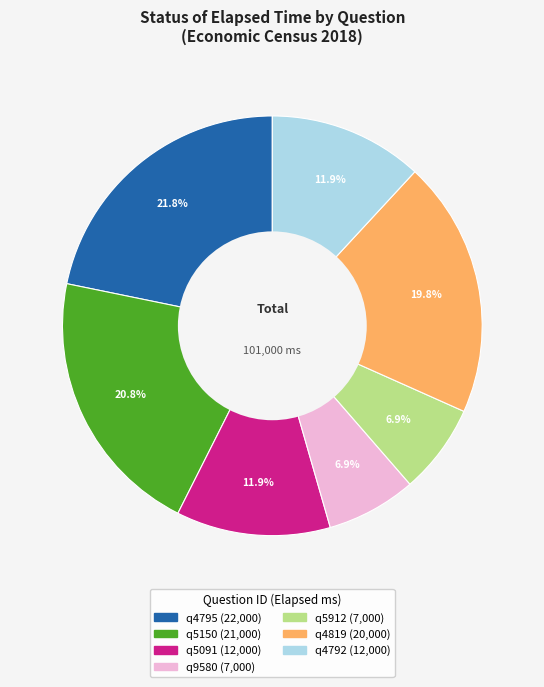

True or false: q4819 accounts for 20% of the total.

True